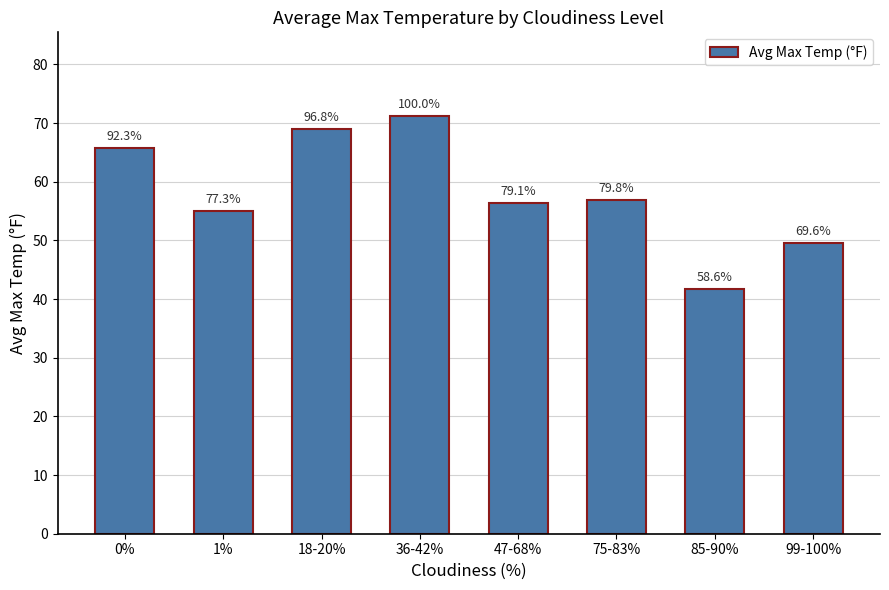

How many bars are there in total?

8